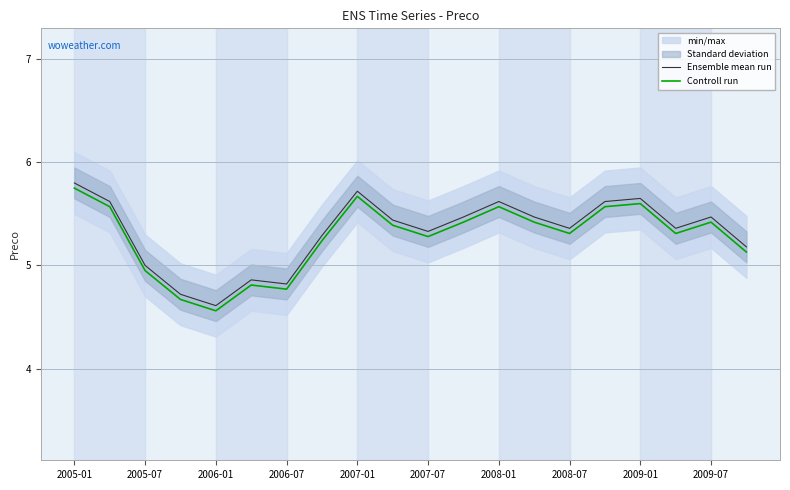

How many data points does each series have?

20